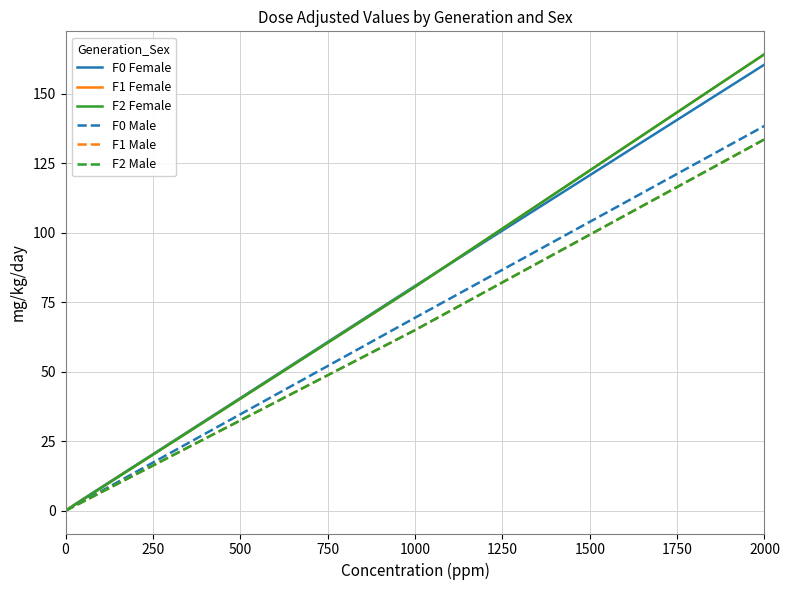

Does the chart display data point markers on the line(s)?

No